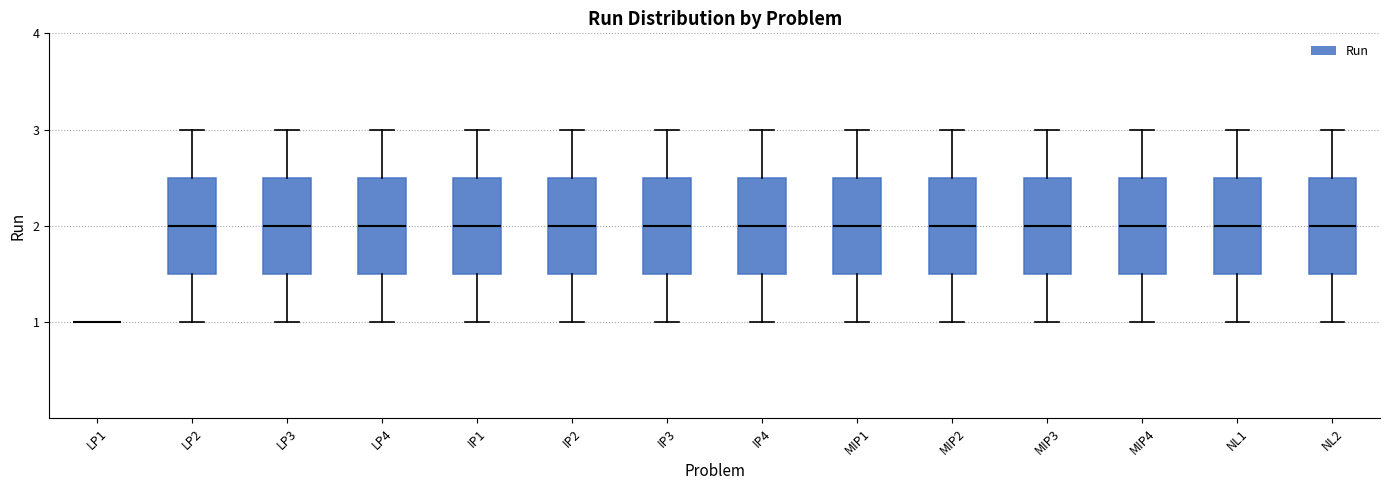

Where does the median line of the box for NL1 sit on the y-axis? The values are not printed on the chart, so give them approximately, as read against the axis.

2.0